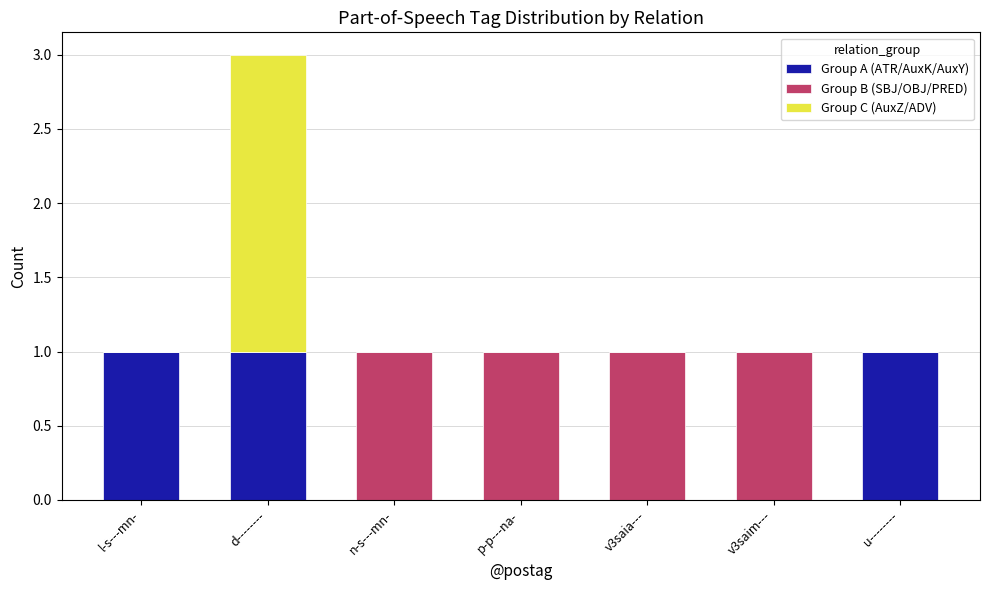

Does the chart contain stacked bars?

Yes